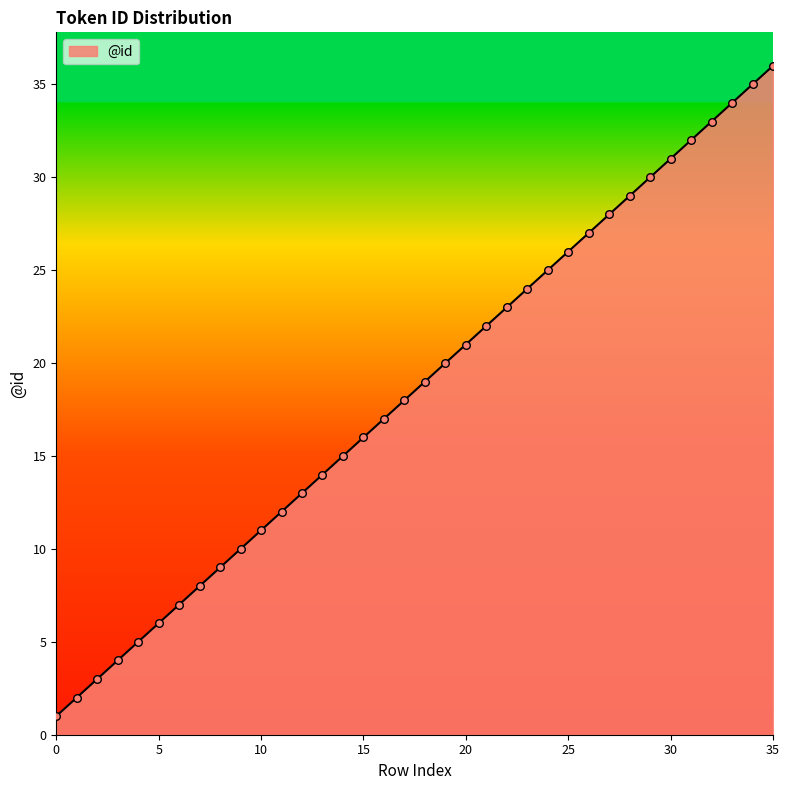

What is the difference between the maximum and minimum values?

35